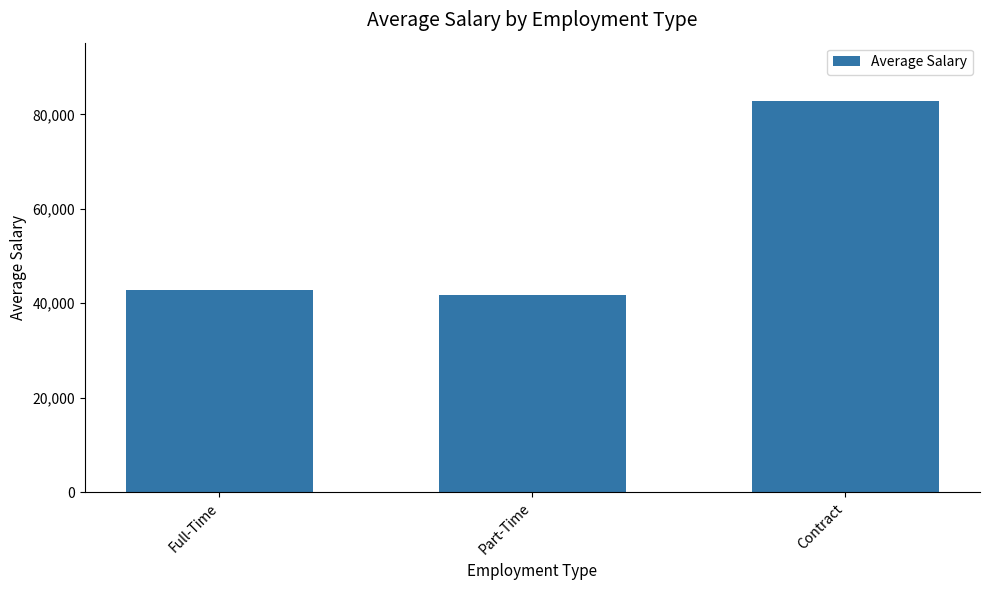

The chart shows a value of 22539 at Full-Time. True or false?

False